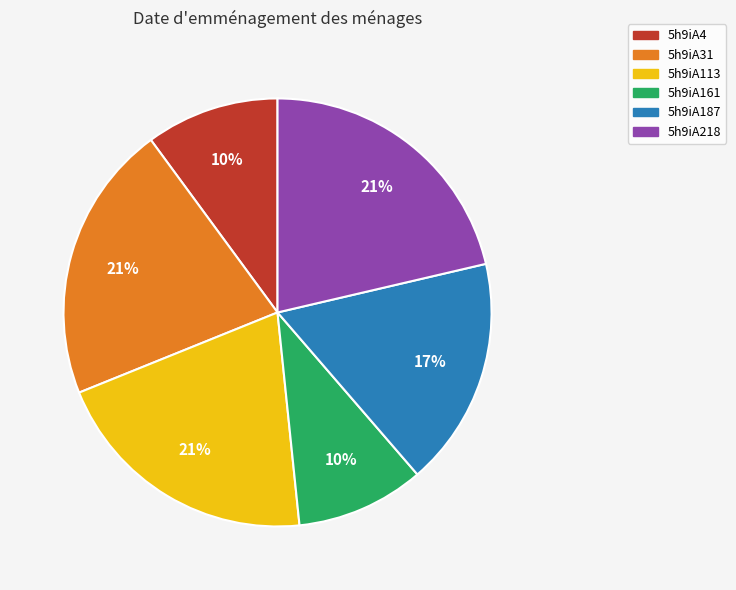

To the nearest percent, what is the combined percentage of 5h9iA113 and 5h9iA4?

31%